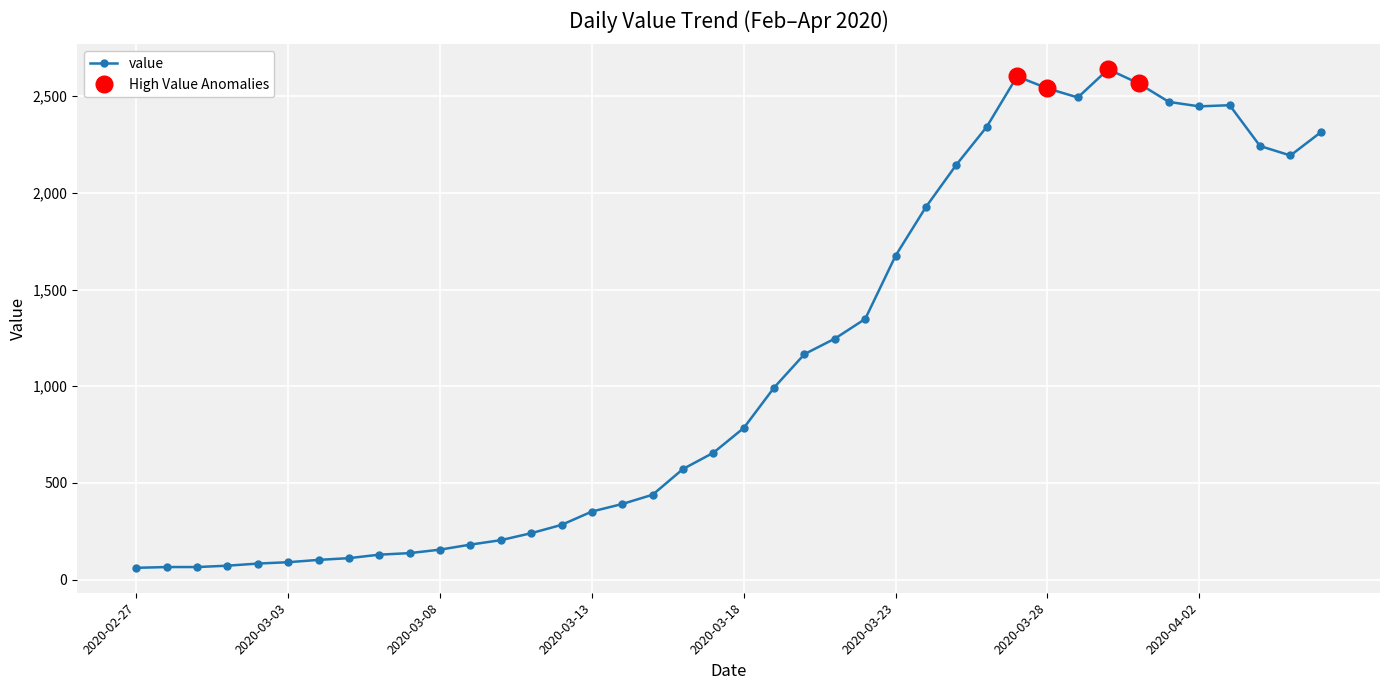

What is the maximum value shown in the chart?

2639